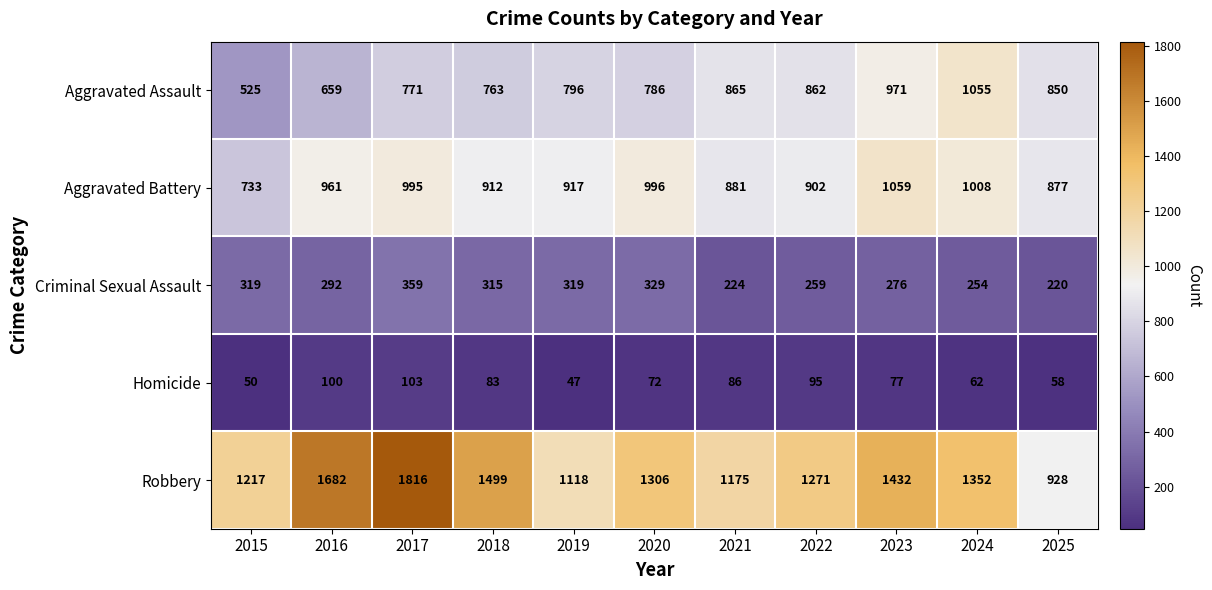

What is the maximum value shown in the chart?

1816